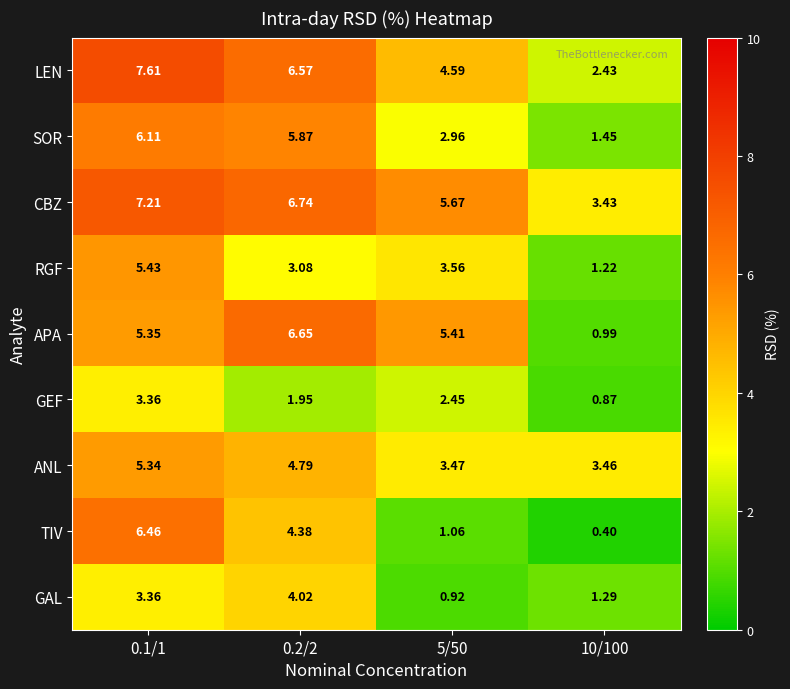

Which series changed the most between 0.2/2 and 10/100?

APA